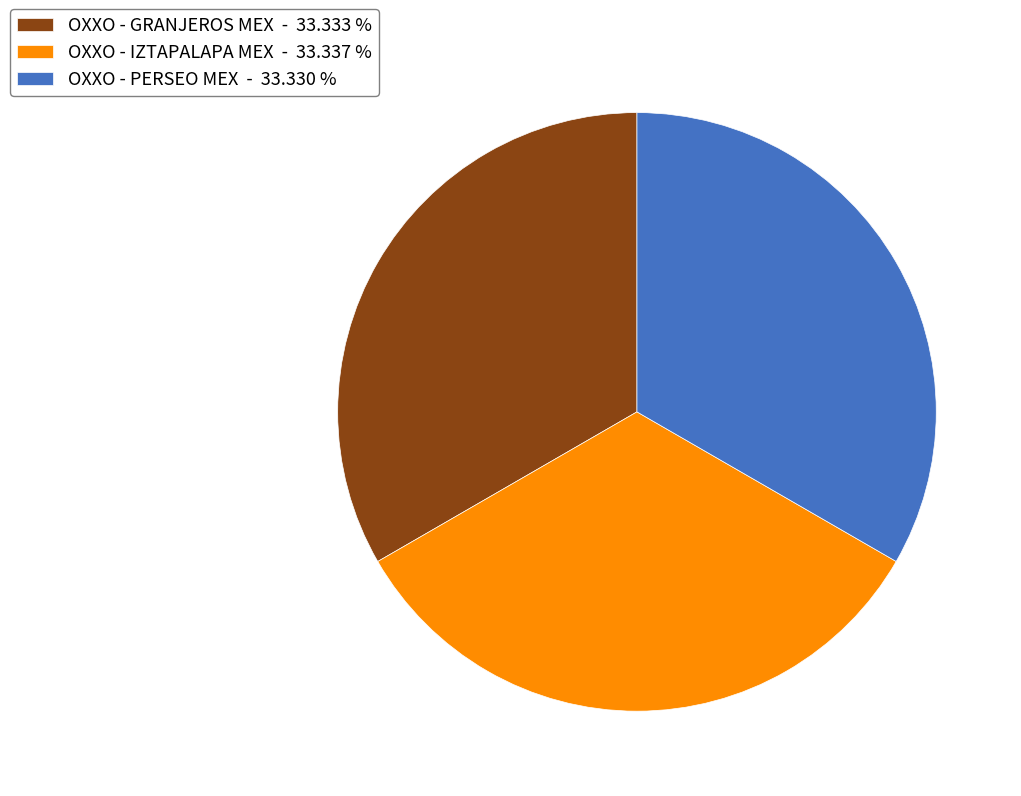

Does OXXO - IZTAPALAPA MEX - 33.337 % represent more than half of the total?

No